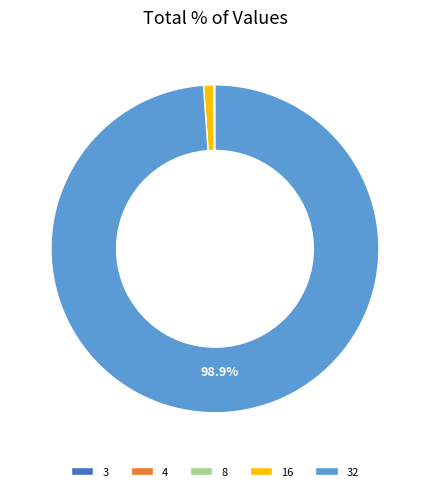

Does any single category account for the majority?

Yes